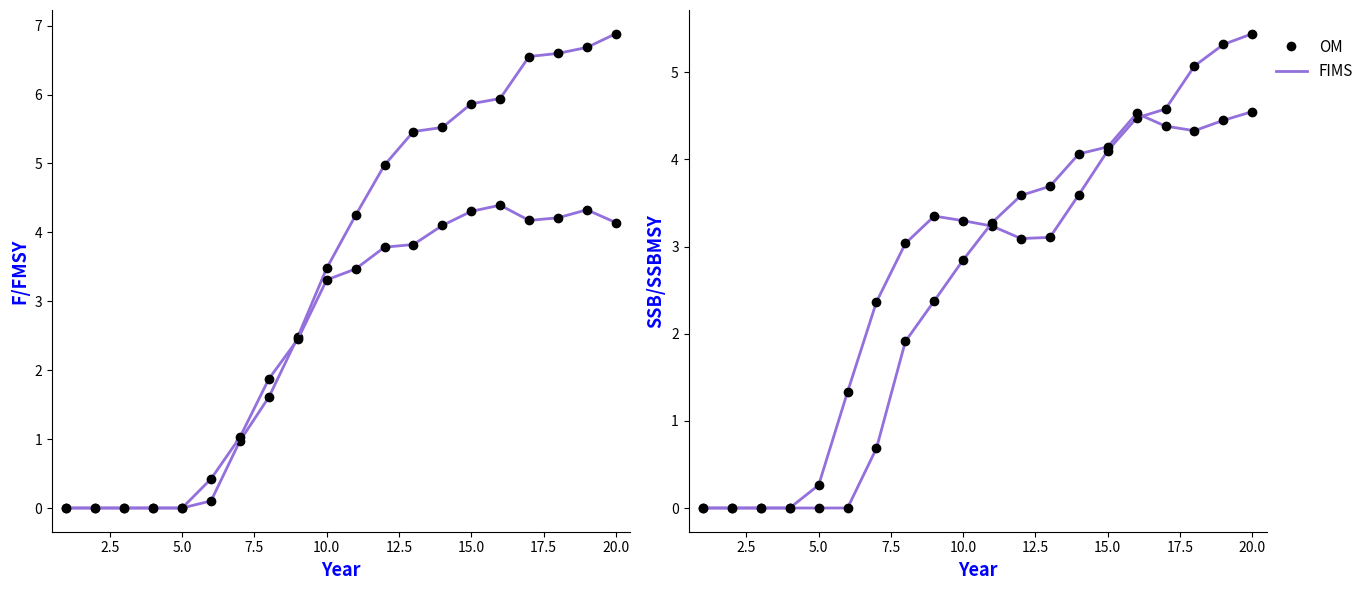

How many categories are shown in the chart?

20